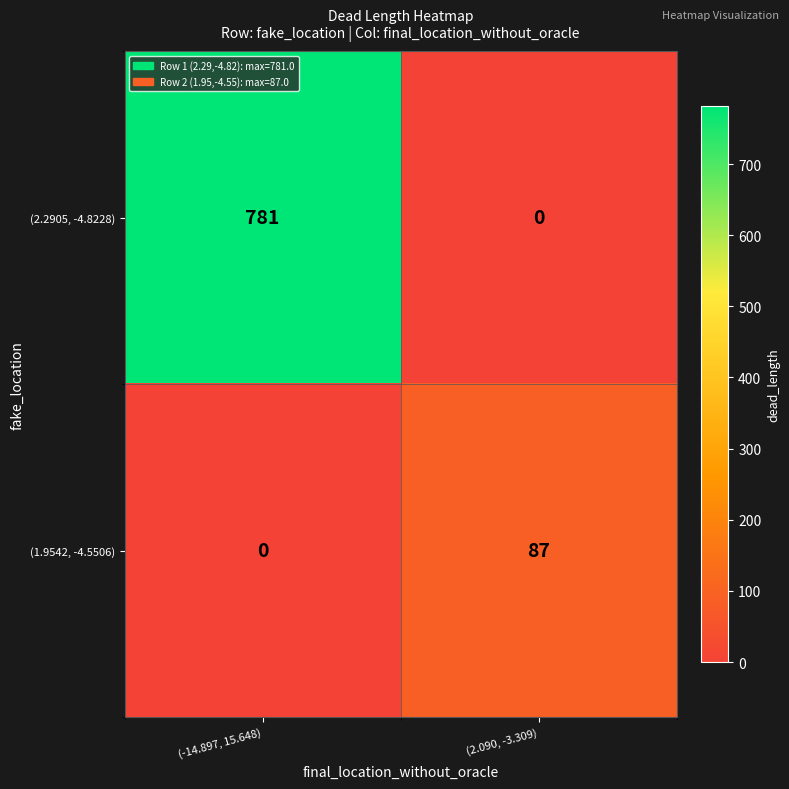

At how many categories does at least one series exceed 314?

1